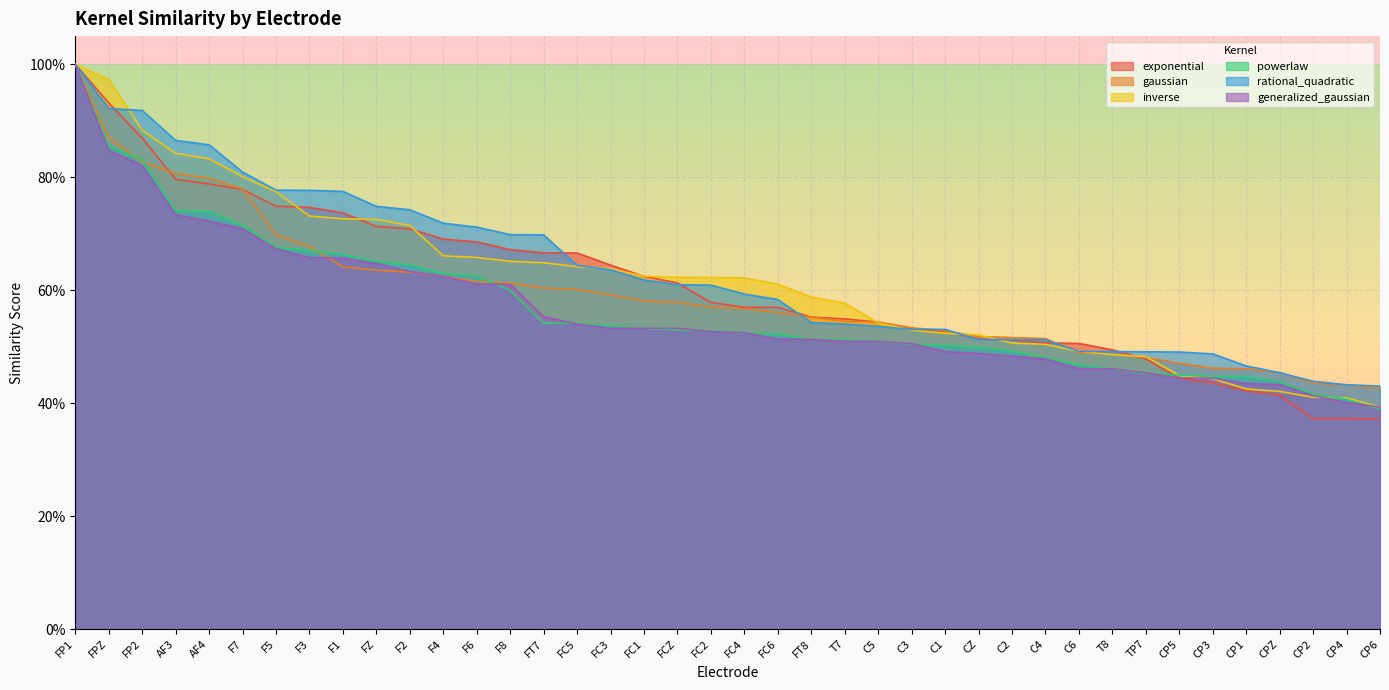

Between CZ and T8, which series saw the biggest shift?

powerlaw